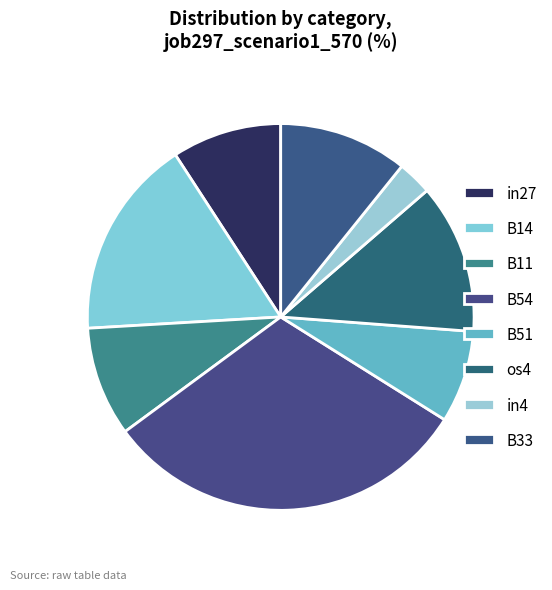

What percentage do B54 and B14 together represent?

47.7%